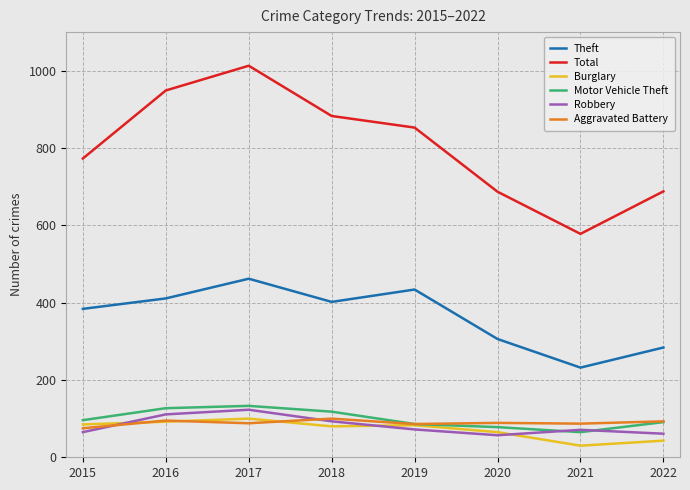

Count the number of data series in this chart.

6